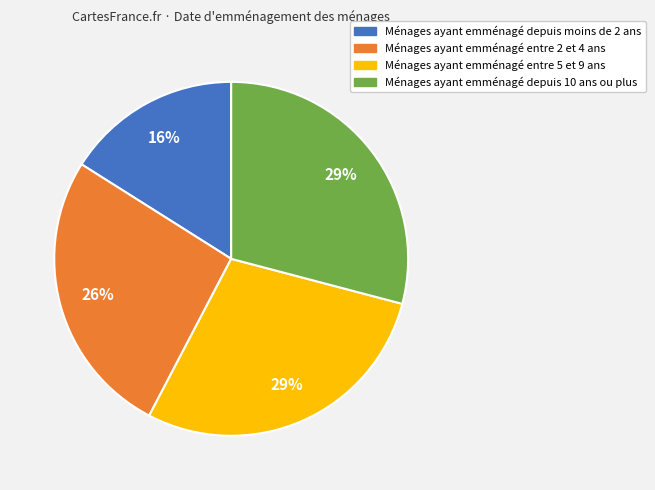

To the nearest percent, what is the difference between the largest and smallest slice percentages?

13%